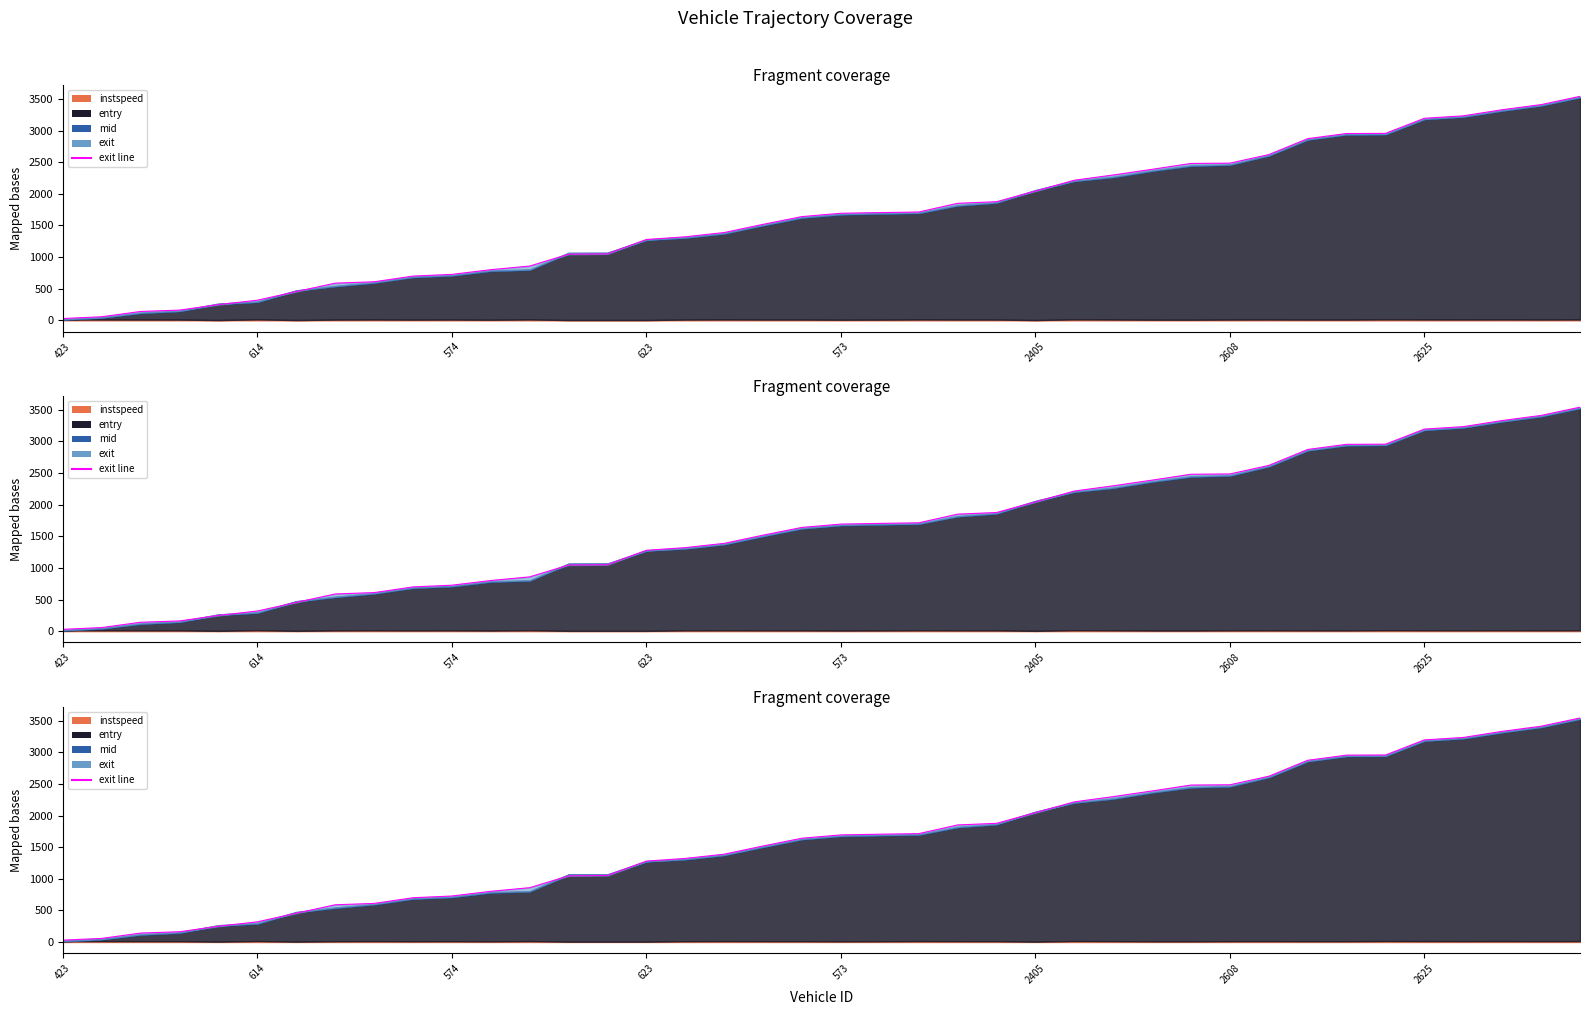

What value does the data have at 17?

1388.5